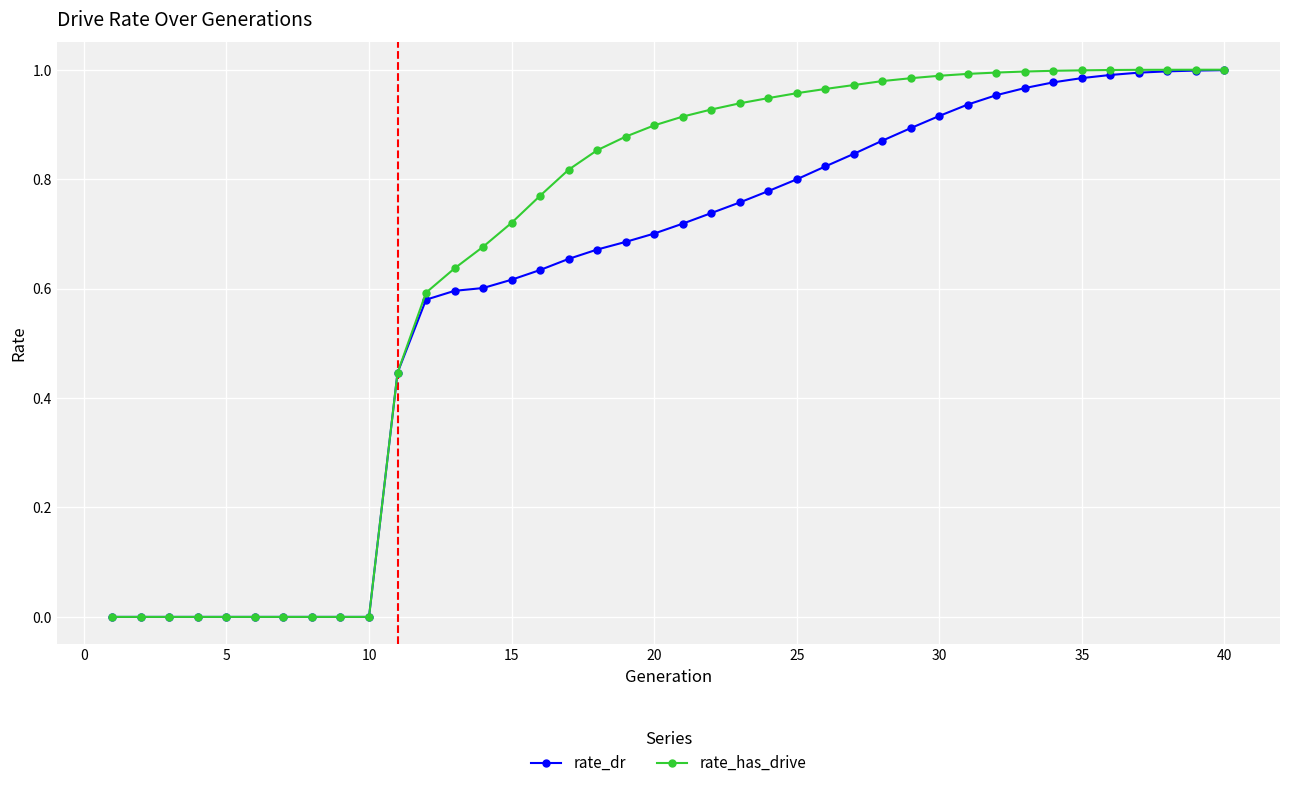

How many lines are shown in the chart?

2